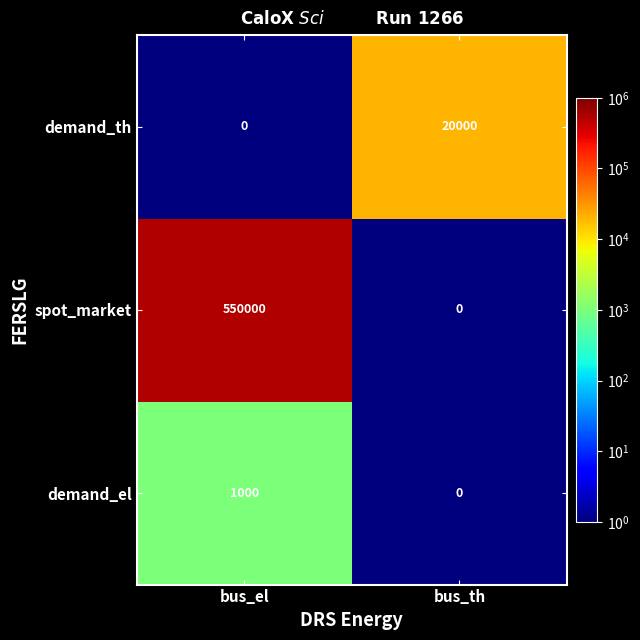

Which series has the largest total across all categories?

spot_market